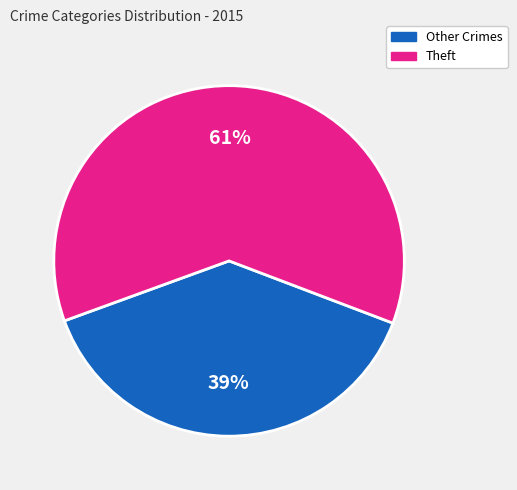

Does any single category account for the majority?

Yes